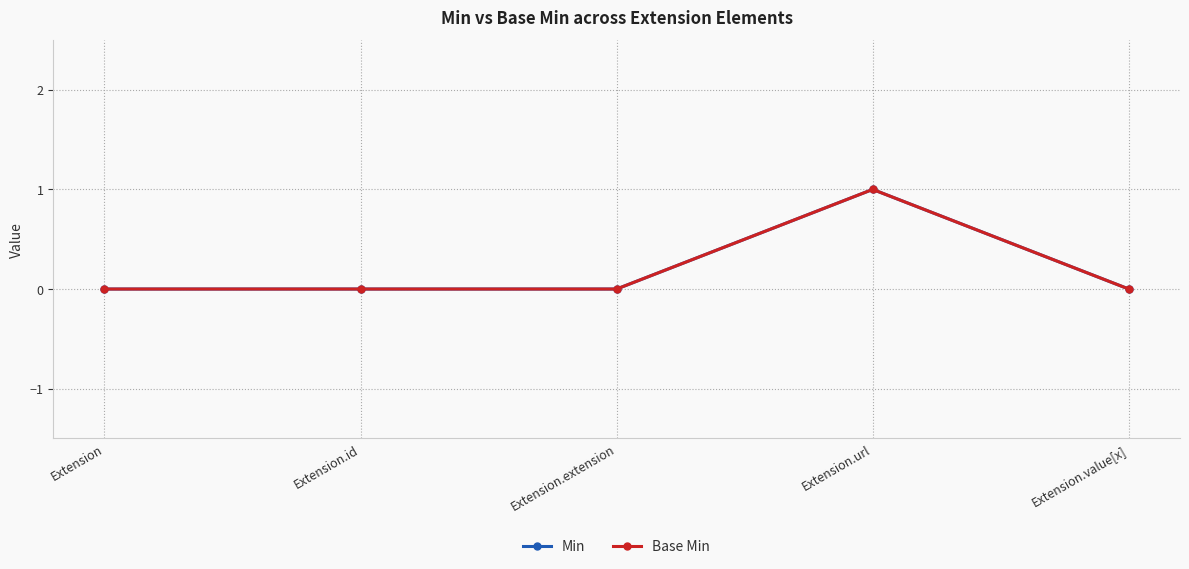

List the series in order of their peak value, highest first.

Min, Base Min